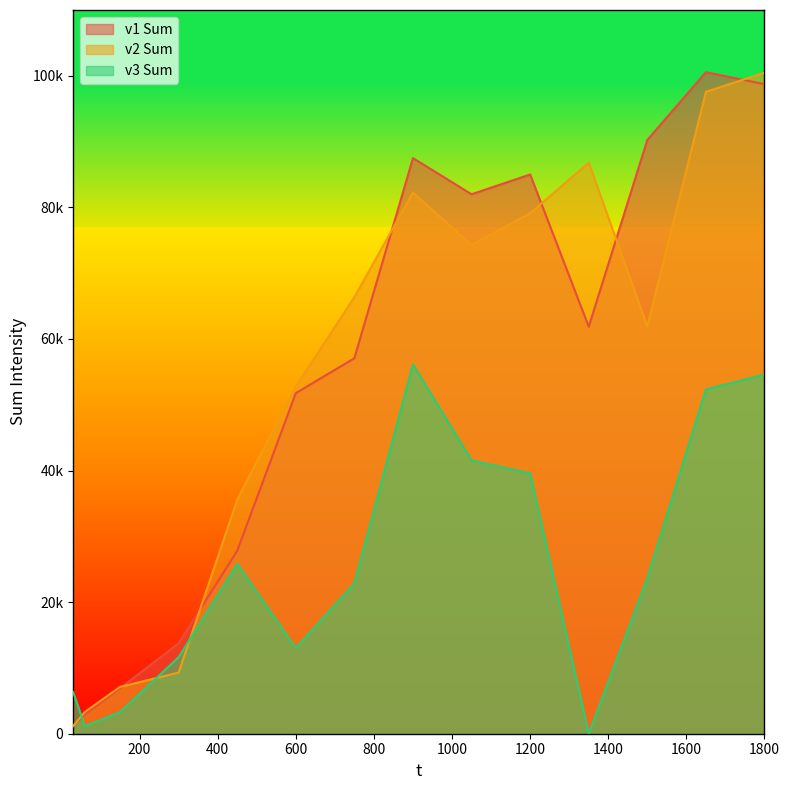

What is the value of the v3 Sum point at the 6th from the left?

13017.4